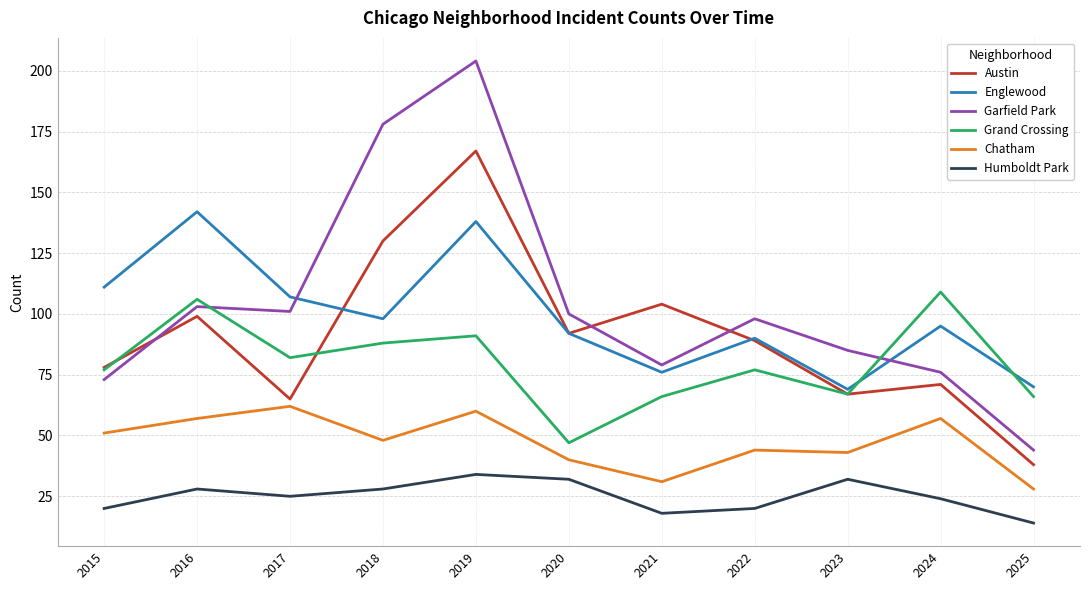

Rank the series at 2018 from lowest to highest value.

Humboldt Park, Chatham, Grand Crossing, Englewood, Austin, Garfield Park